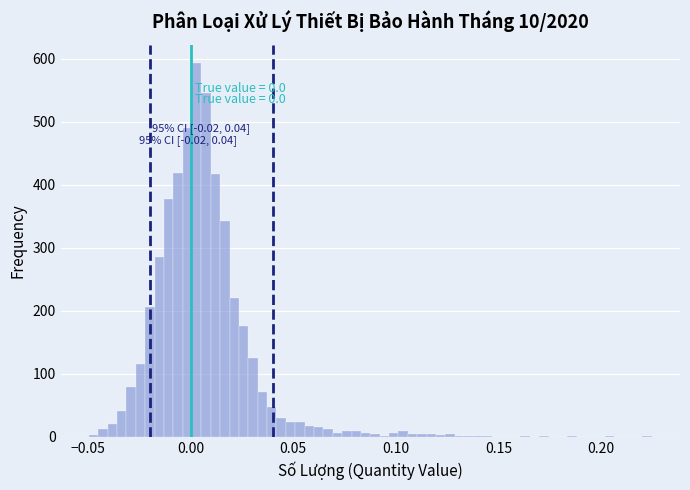

Read against the x-axis, roughly where is the centre of the tallest bar?

0.005